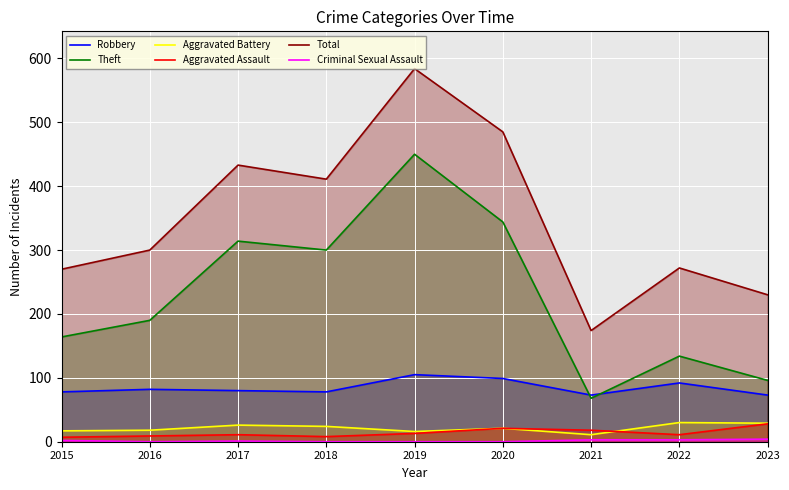

Rank the series at 2017 from lowest to highest value.

Criminal Sexual Assault, Aggravated Assault, Aggravated Battery, Robbery, Theft, Total